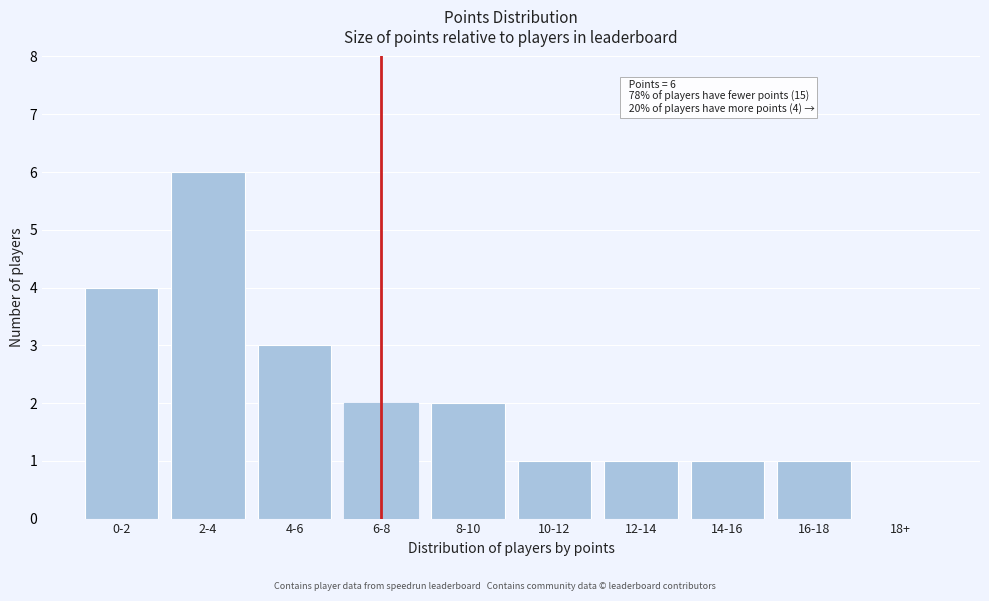

Reading left to right, what are all the values shown in this chart?

0-2=4	2-4=6	4-6=3	6-8=2	8-10=2	10-12=1	12-14=1	14-16=1	16-18=1	18+=0